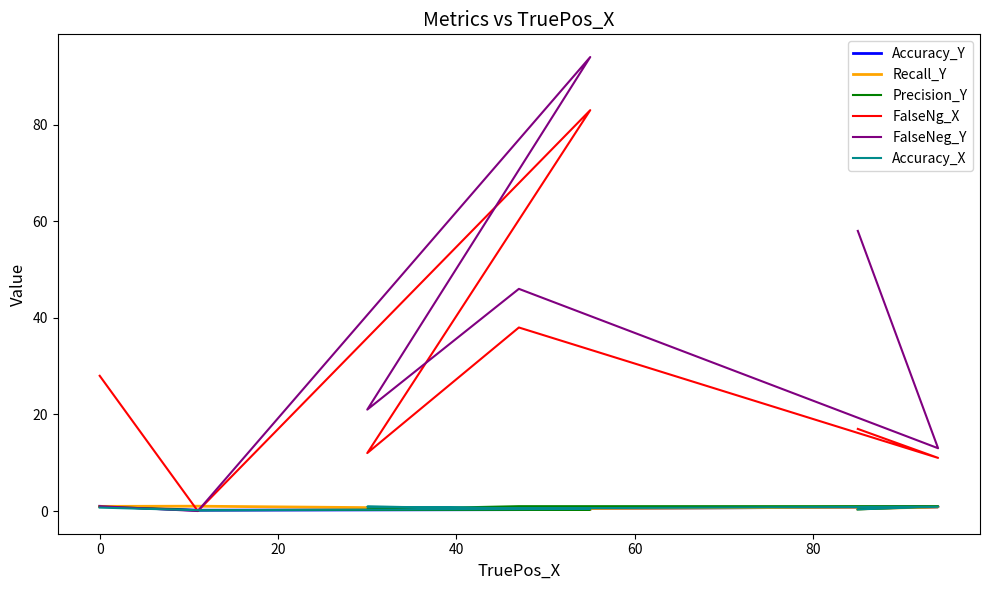

Reading right to left, list all the values displayed in this chart.

Accuracy_Y: 0.5	0.9	0.5	0.5	0.3	0.2	1.0
Recall_Y: 0.4	0.9	0.5	0.5	0.3	1.0	1.0
Precision_Y: 0.3	1.0	1.0	0.3	0.3	0.2	0.9
FalseNg_X: 17.0	11.0	38.0	12.0	83.0	0.0	28.0
FalseNeg_Y: 58.0	13.0	46.0	21.0	94.0	0.0	1.0
Accuracy_X: 0.3	0.9	0.6	0.9	0.4	0.2	0.7